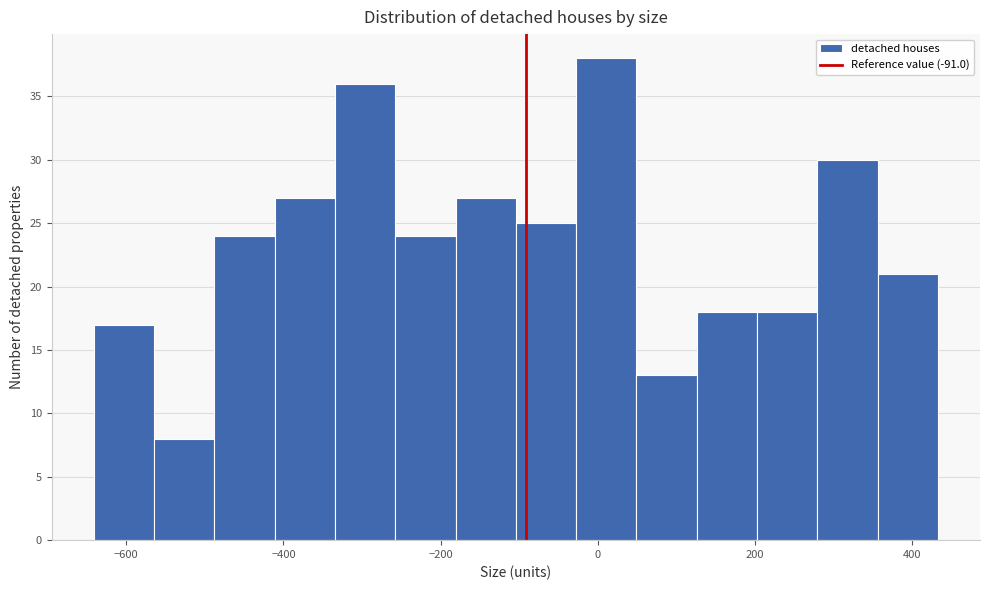

Read against the x-axis, roughly where is the centre of the tallest bar?

20